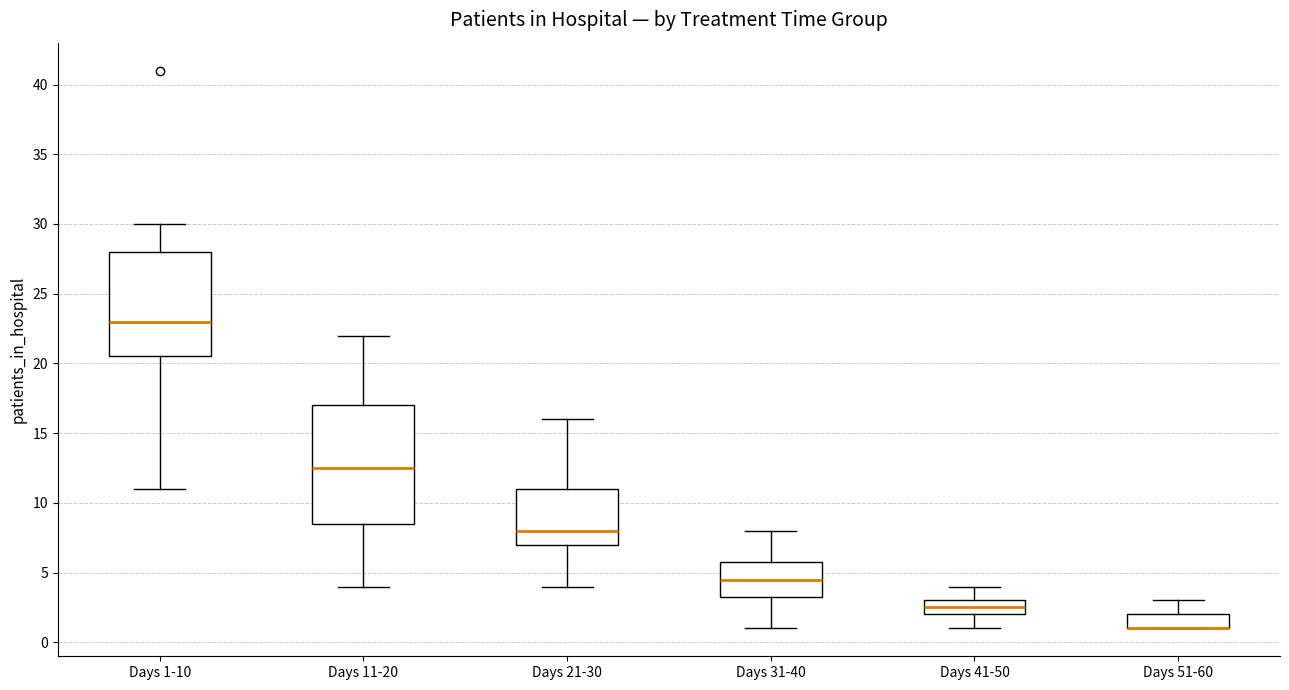

Where does the lower whisker of the box for Days 1-10 end on the y-axis? The values are not printed on the chart, so give them approximately, as read against the axis.

11.0